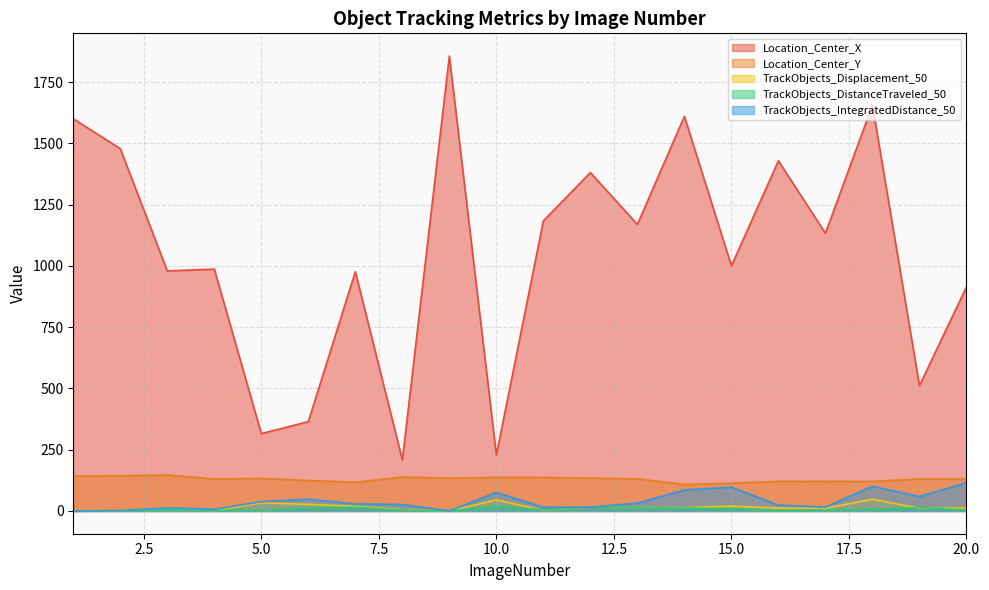

How many values in the Location_Center_Y series are below 131?

10